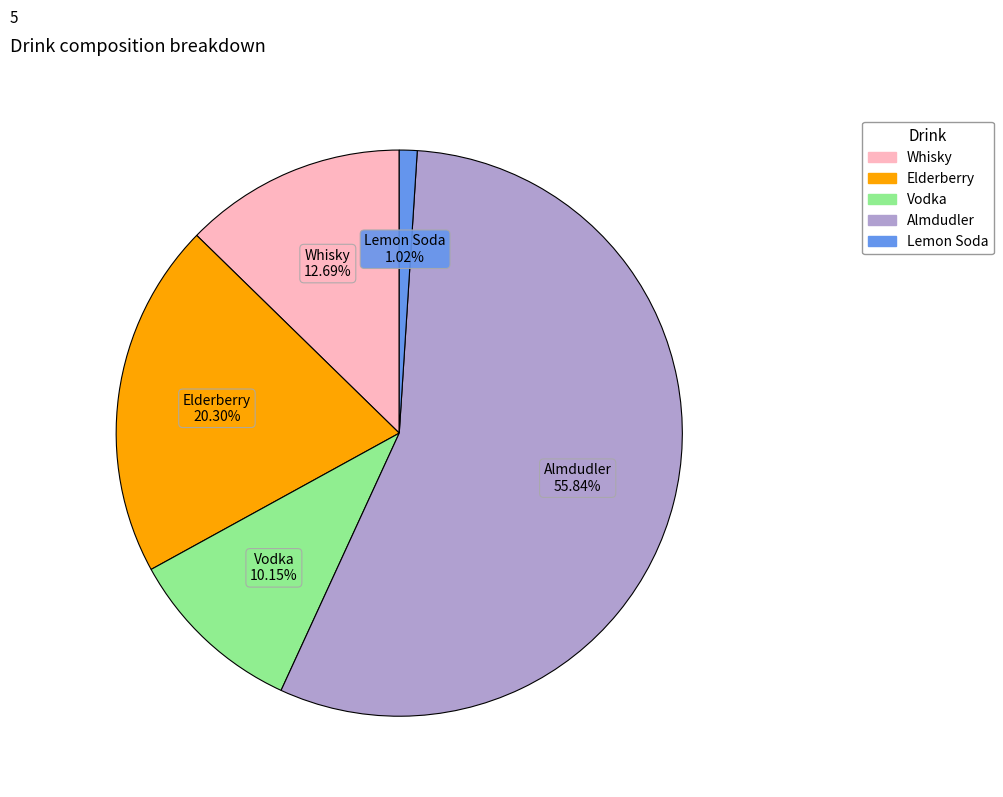

Is there a majority slice in this chart?

Yes